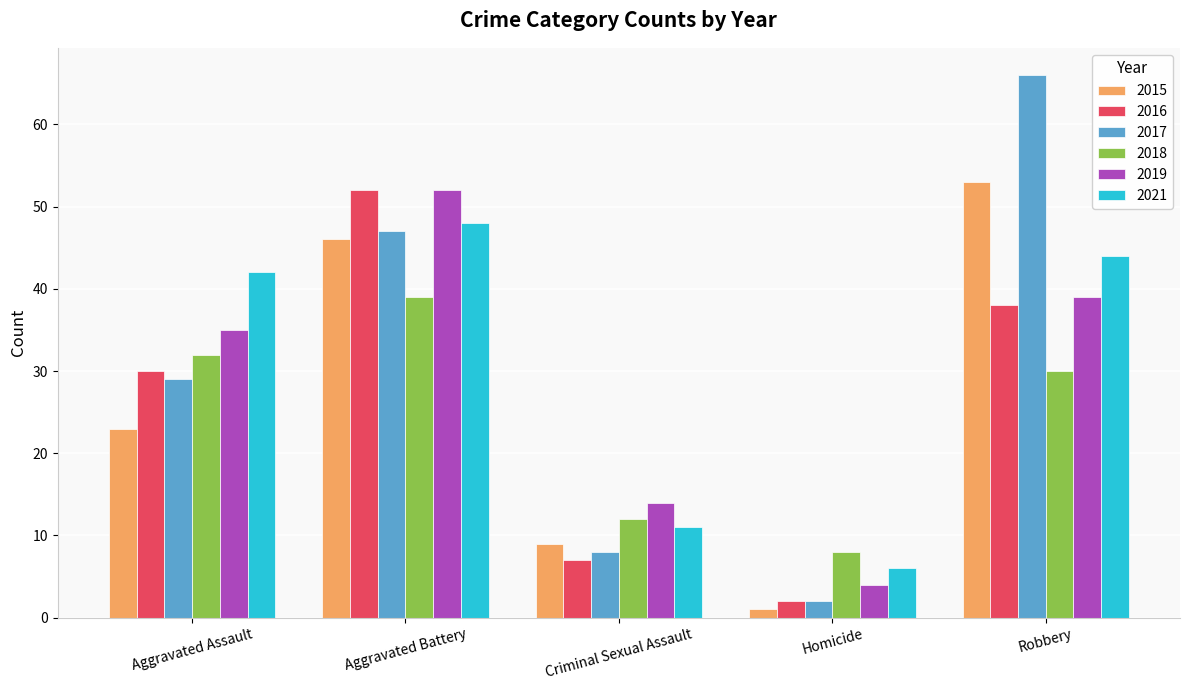

What is the value of the 2015 bar at the 5th from the left?

53